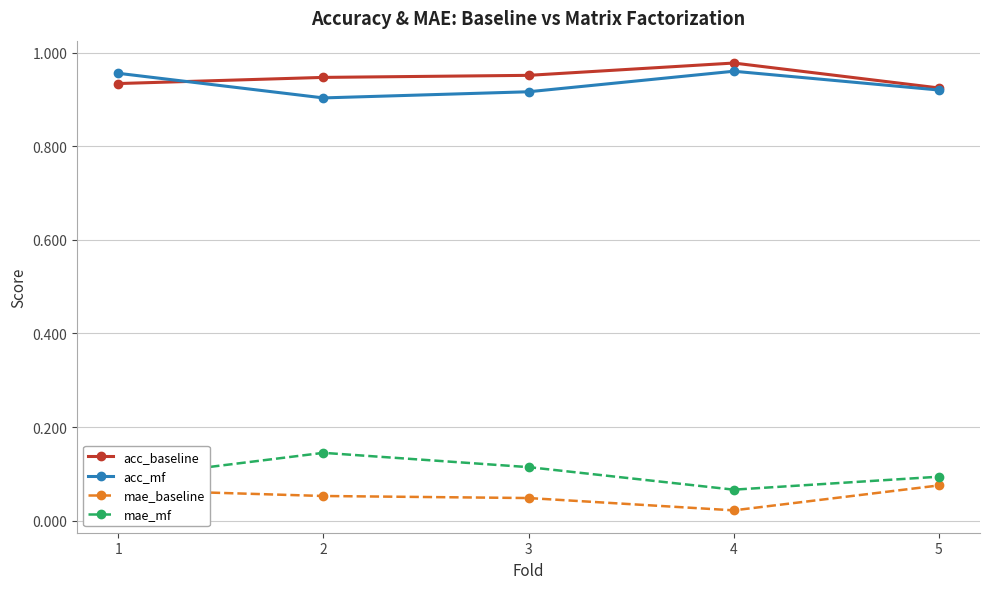

What is the sum of all acc_baseline values?

4.7